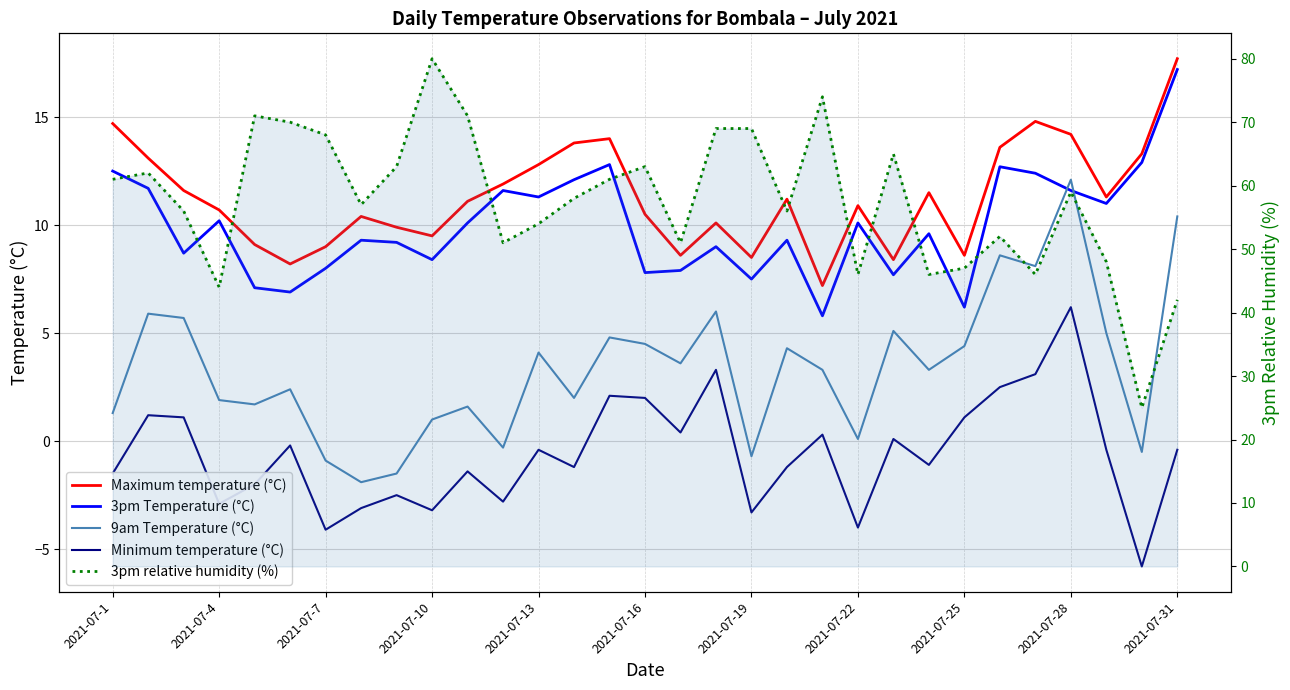

What is the total value across all series at 19?

79.6